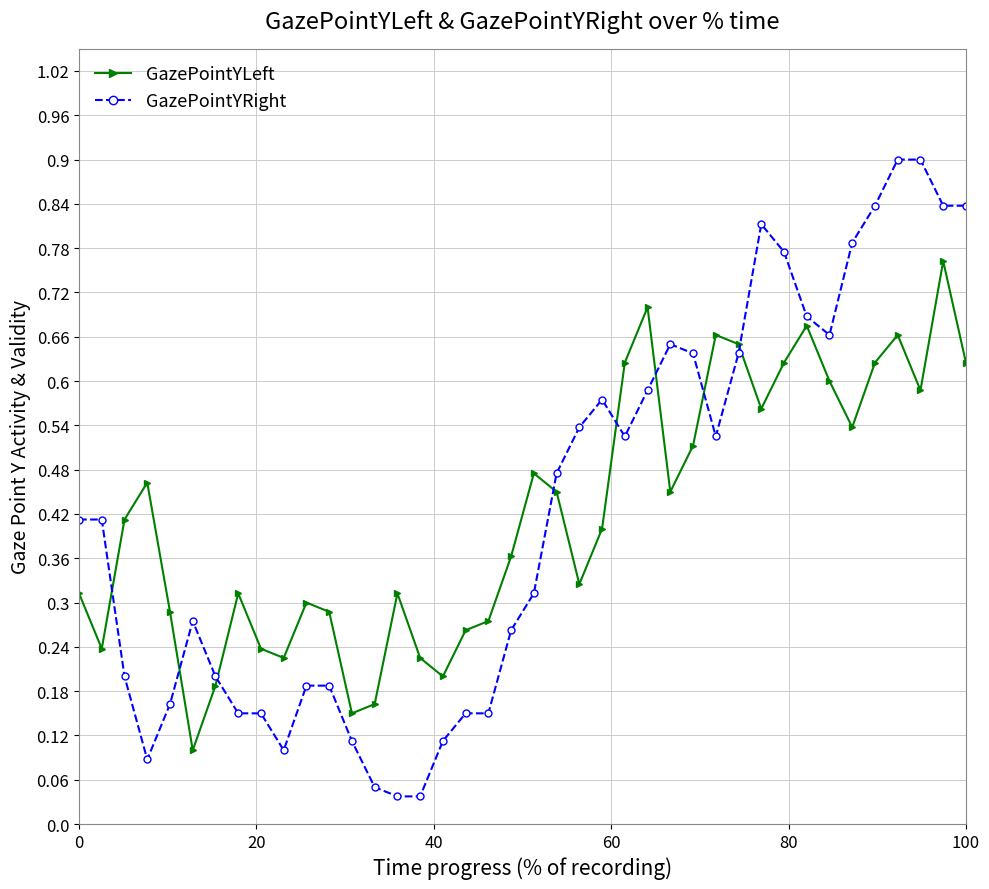

What is the sum of all GazePointYLeft values?

16.8